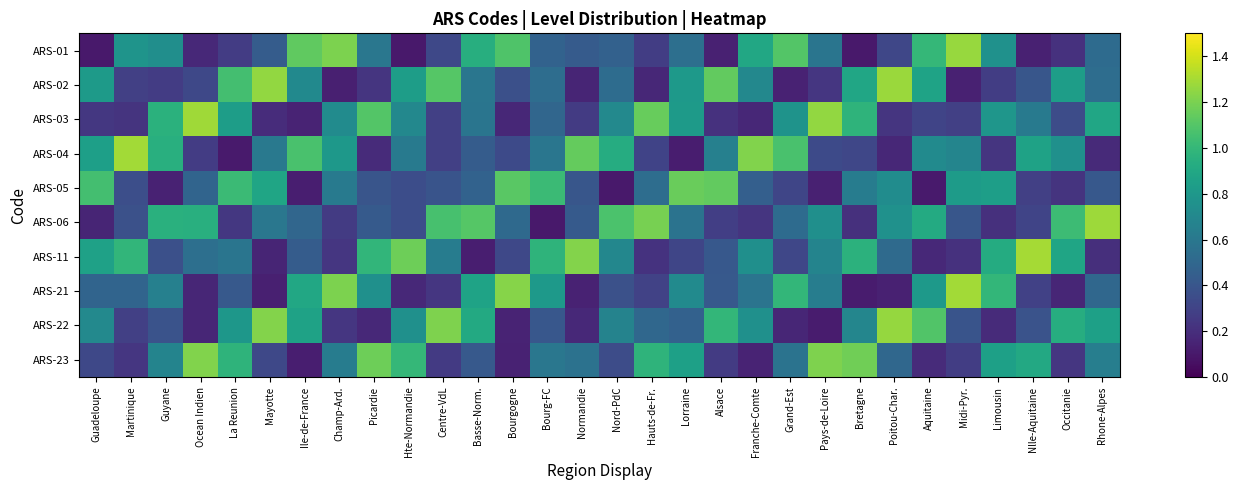

At La Reunion, list the series in order from largest to smallest.

ARS-02, ARS-05, ARS-23, ARS-03, ARS-22, ARS-11, ARS-21, ARS-01, ARS-06, ARS-04